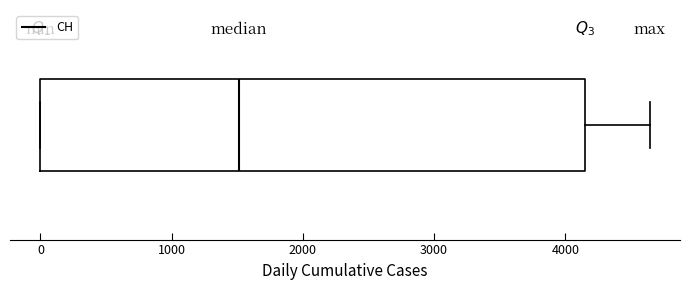

Transcribe this box plot: give where the median line is, the range the box spans, and where the two whiskers end, as read against the x-axis. The values are not printed on the chart, so give them approximately, as read against the axis.

median 1500, box 0 to 4100, whiskers 0 to 4600